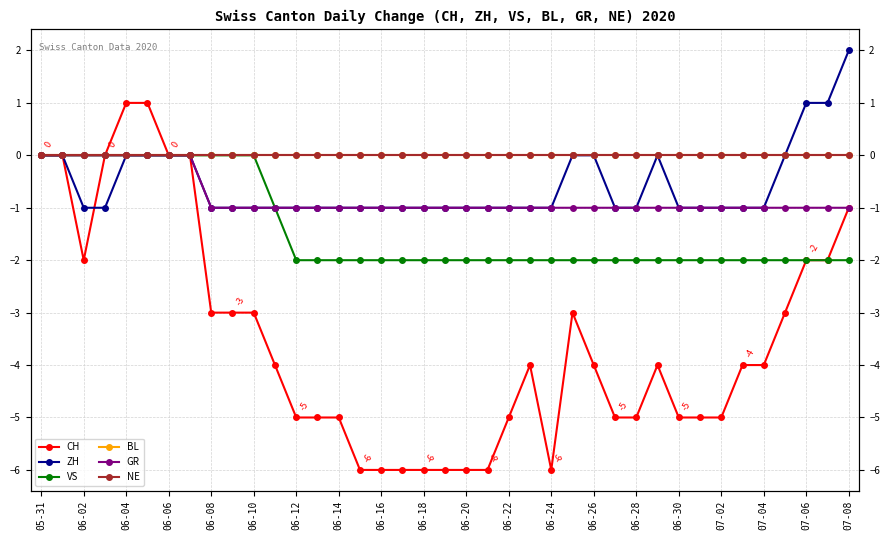

How many distinct data groups are displayed?

6